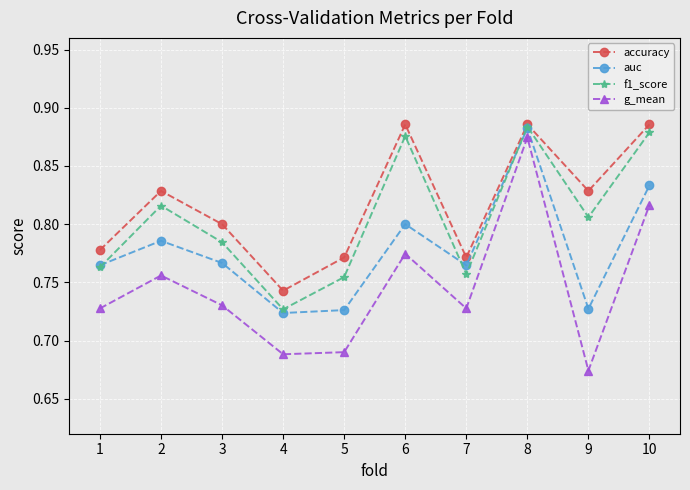

The value of accuracy at 2 is 1.2. True or false?

False